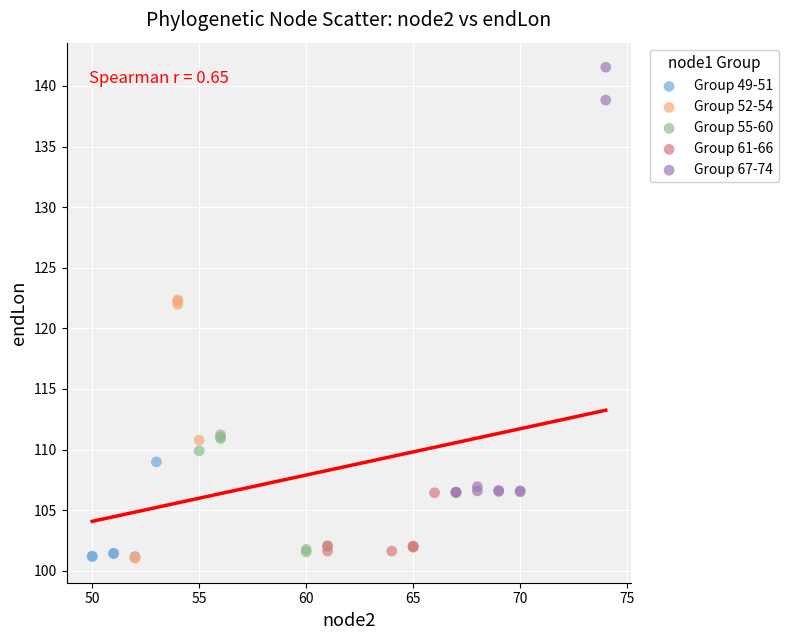

Which series has the largest Y range (max minus min)?

Group 67-74